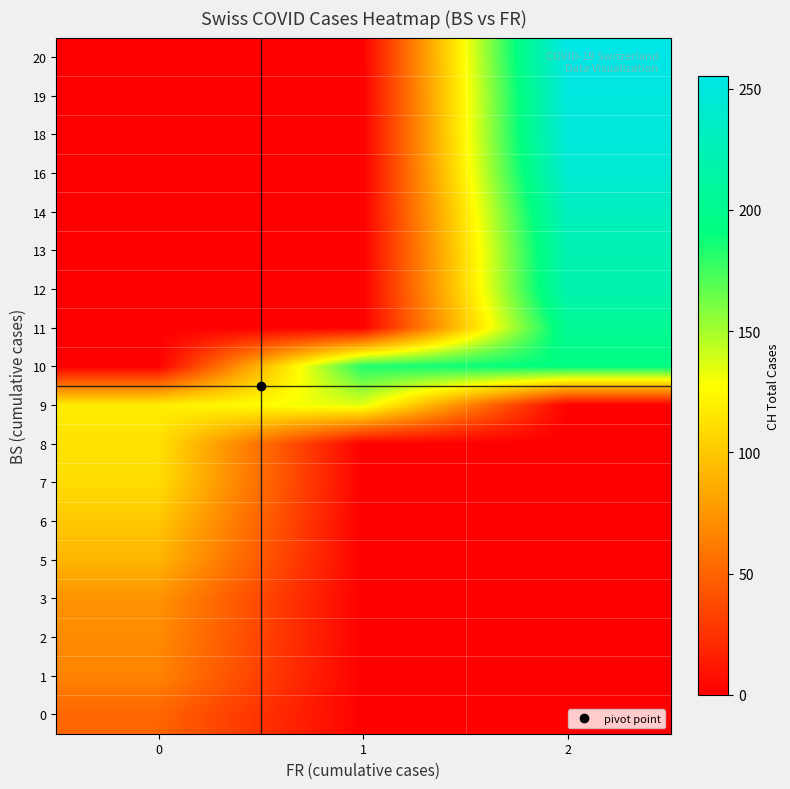

Reading left to right, transcribe all the data shown in this chart.

row_0: 51	0	0
row_1: 66	0	0
row_2: 70	0	0
row_3: 74	0	0
row_4: 91	0	0
row_5: 100	0	0
row_6: 111	0	0
row_7: 113	0	0
row_8: 119	135	0
row_9: 0	183	193
row_10: 0	0	204
row_11: 0	0	221
row_12: 0	0	223
row_13: 0	0	231
row_14: 0	0	243
row_15: 0	0	249
row_16: 0	0	250
row_17: 0	0	255